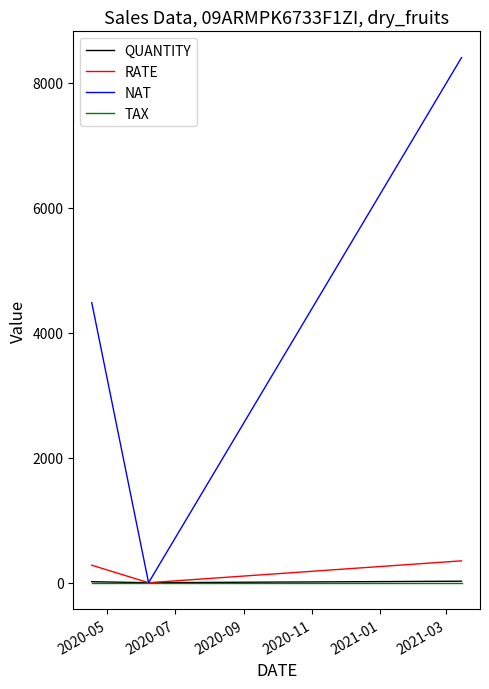

What are all the series names shown in the legend?

QUANTITY, RATE, NAT, TAX